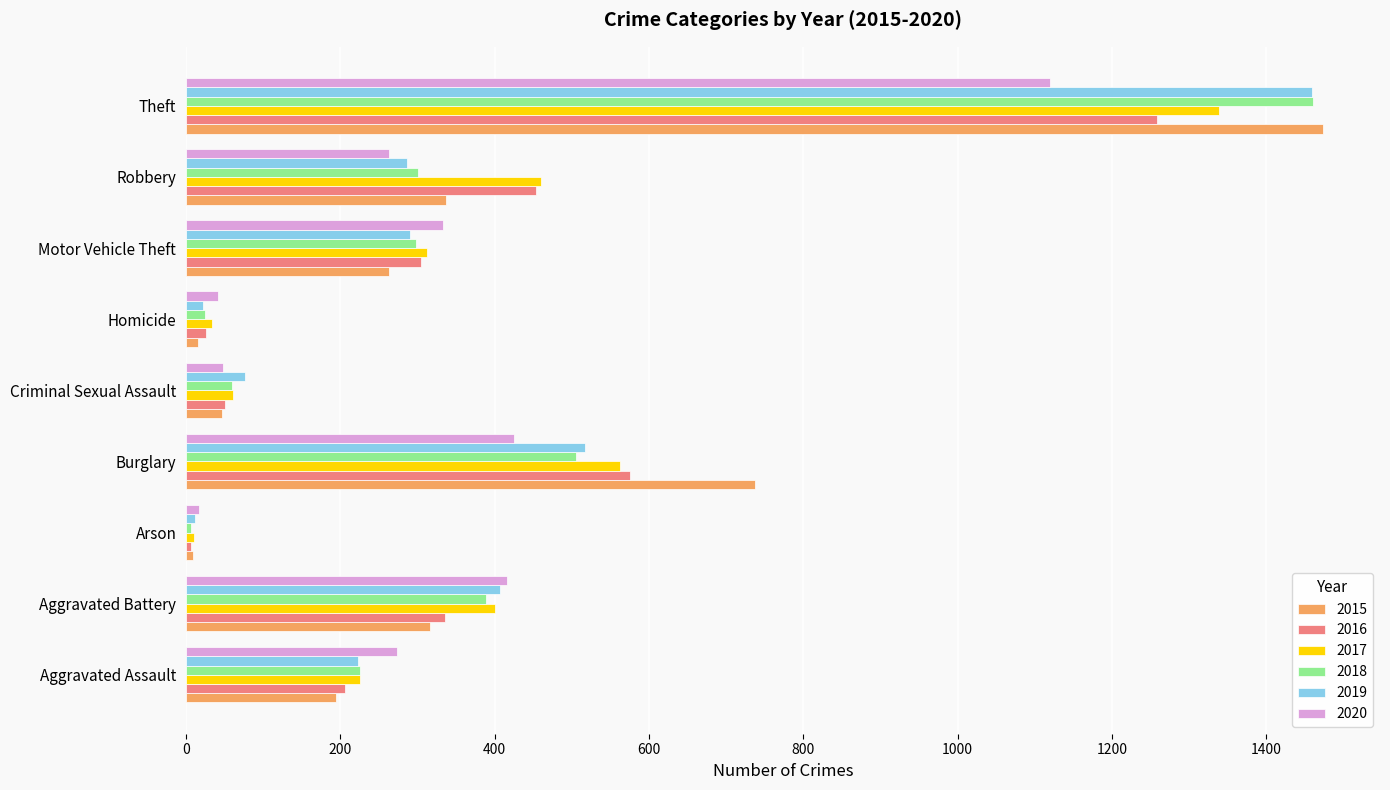

What is the sum of all 2015 values?

3392